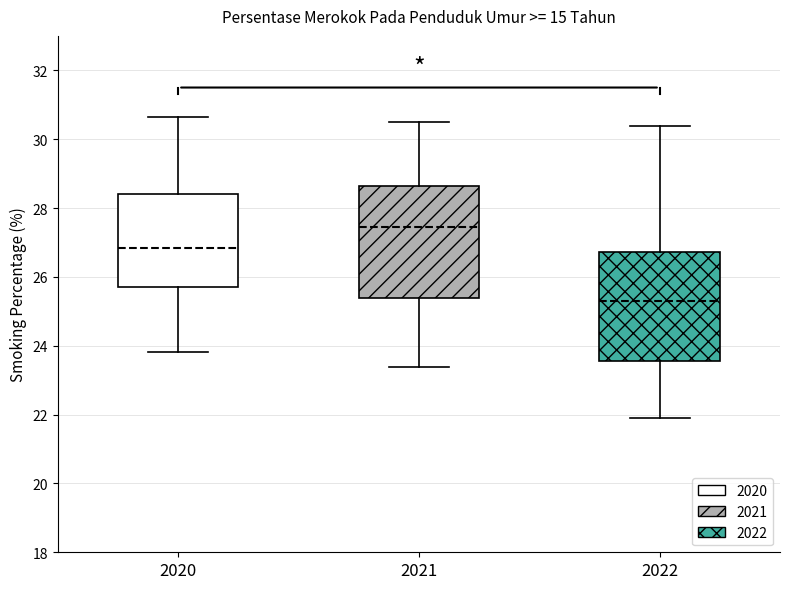

Reading left to right, read every box against the y-axis: the position of its median line, the range the box covers, and the ends of its whiskers. The values are not printed on the chart, so give them approximately, as read against the axis.

2020: median 26.8, box 25.8 to 28.4, whiskers 23.8 to 30.6
2021: median 27.4, box 25.4 to 28.6, whiskers 23.4 to 30.6
2022: median 25.2, box 23.6 to 26.8, whiskers 21.8 to 30.4